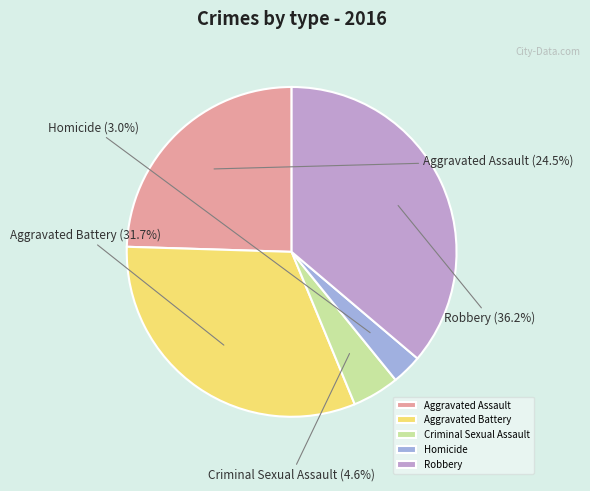

True or false: Homicide accounts for 3% of the total.

True